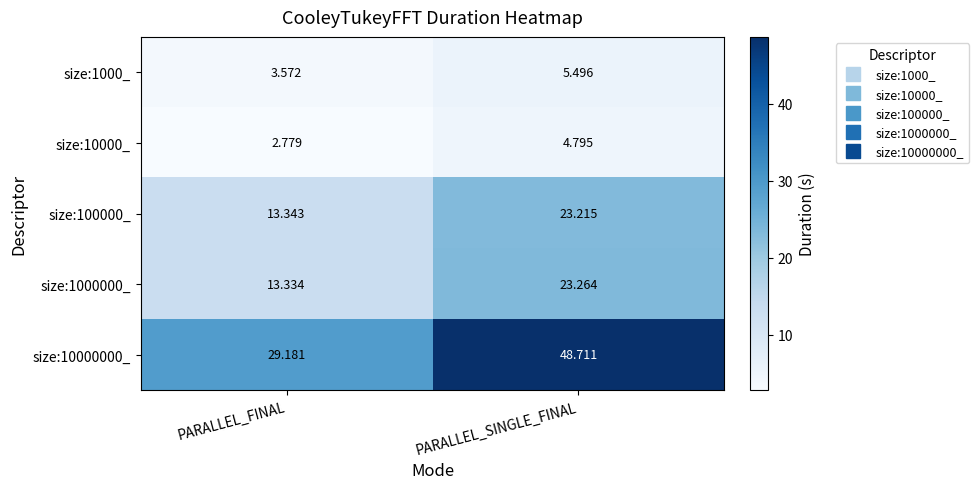

How many values in the size:1000000_ series are below 23?

1